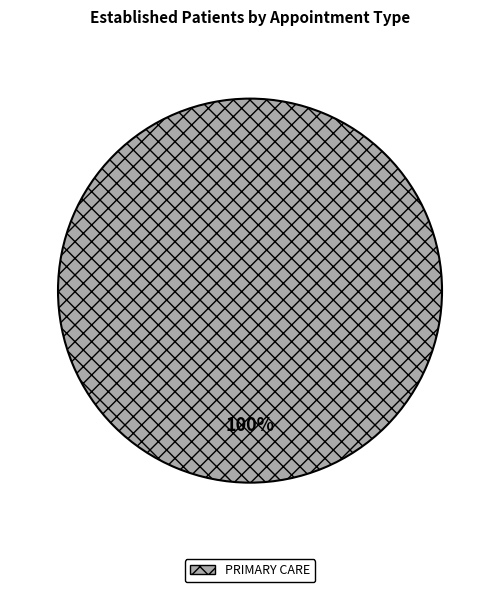

Rank the categories by value from highest to lowest.

PRIMARY CARE